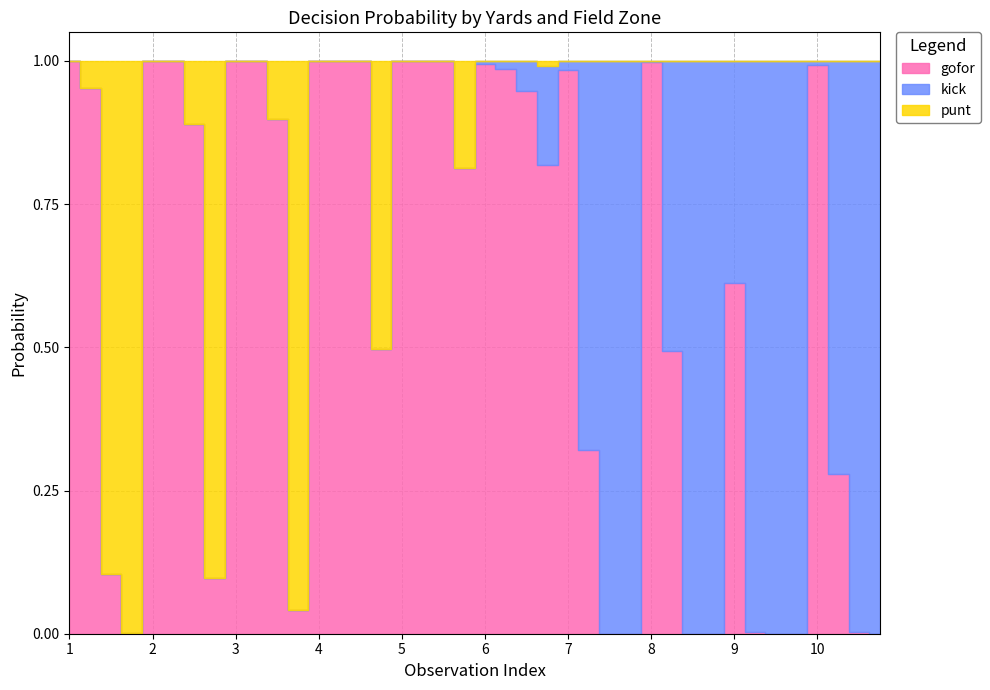

After their last crossing, which series has the higher values: gofor or kick?

kick